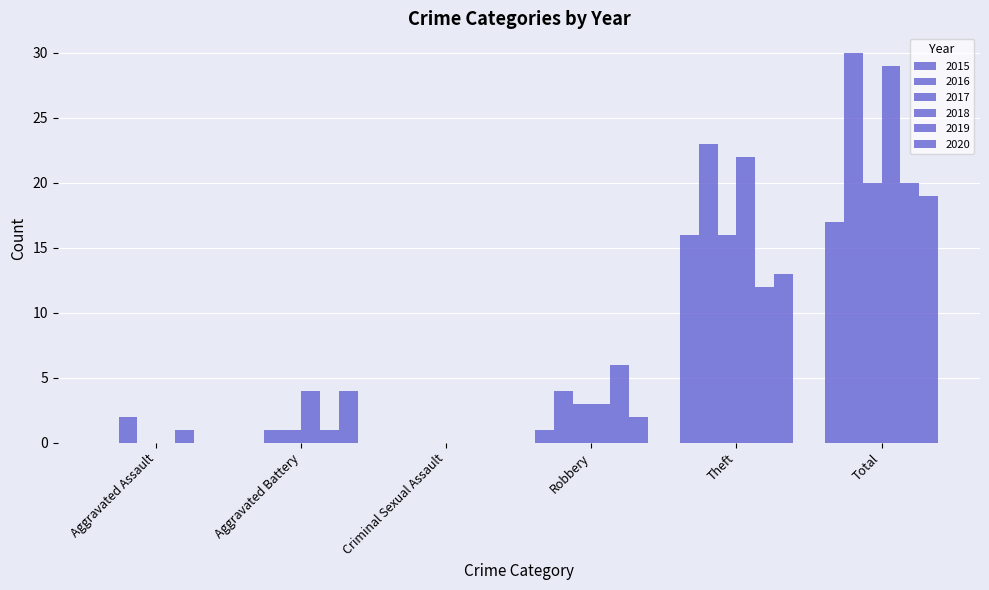

What is the label of the 6th bar from the right?

Aggravated Assault